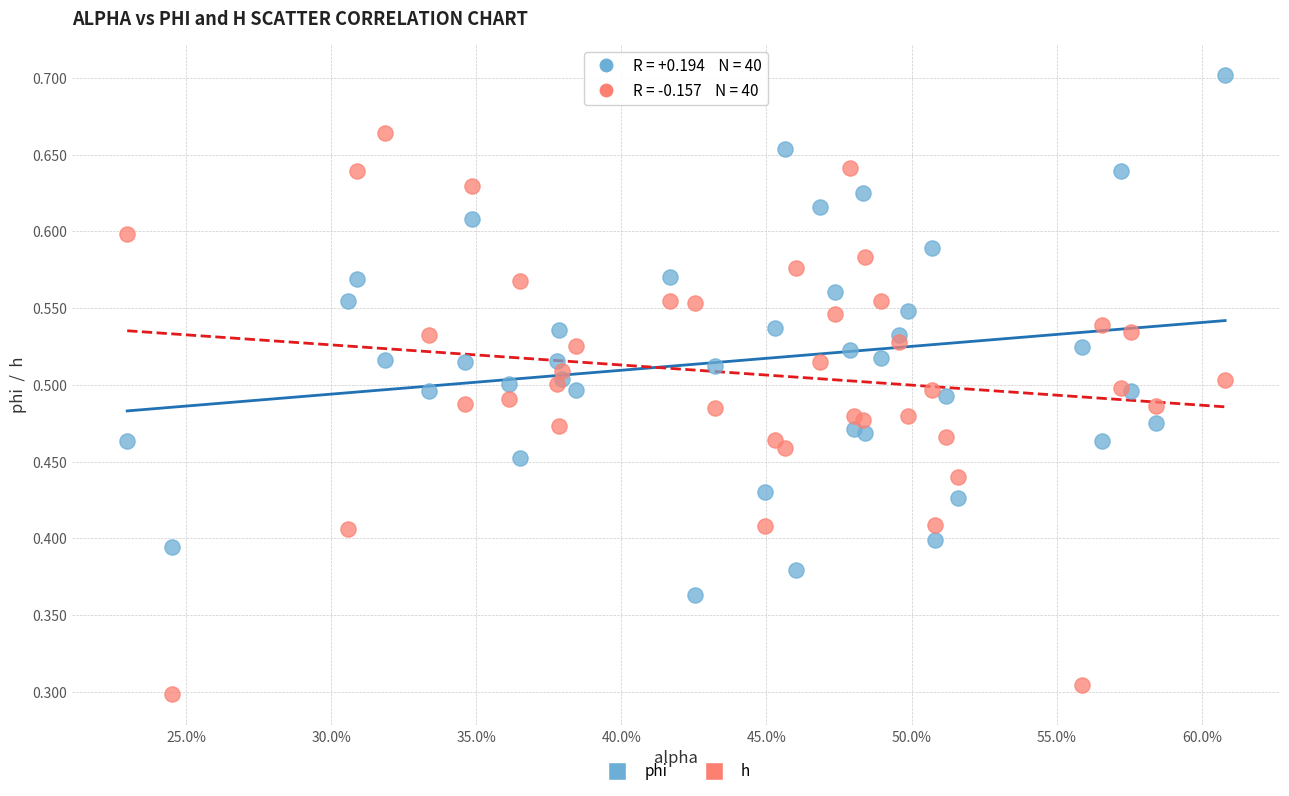

What are all the series names shown in the legend?

phi, h